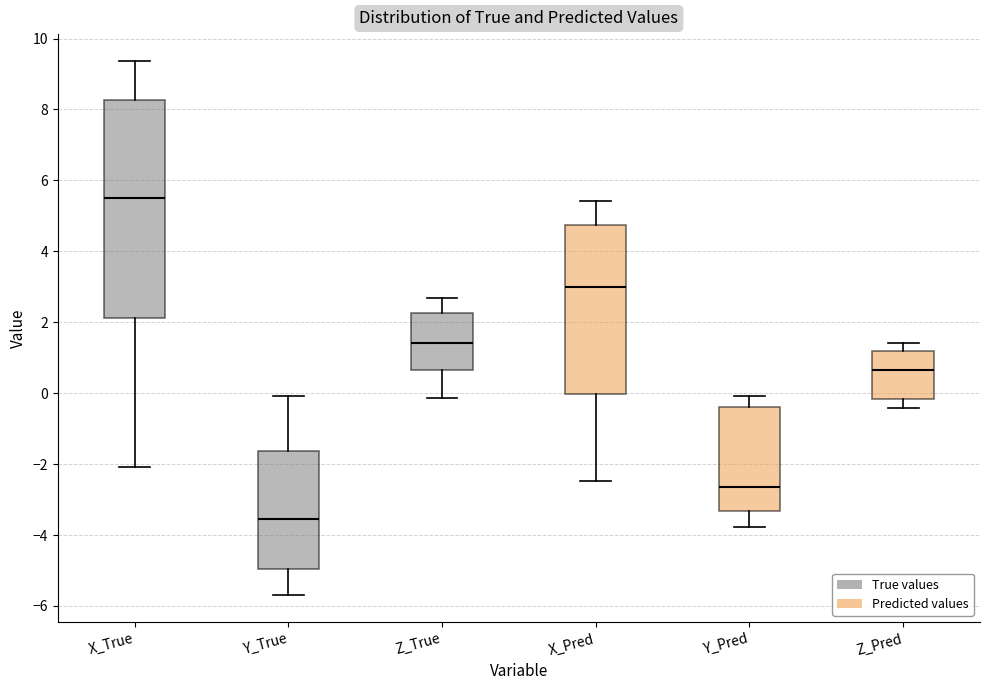

Which box's median line is the lowest?

Y_True